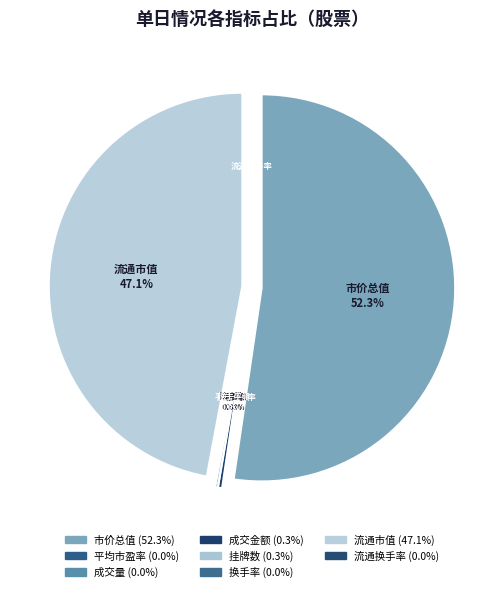

Do 市价总值 and 成交金额 together represent more than half of the pie?

Yes